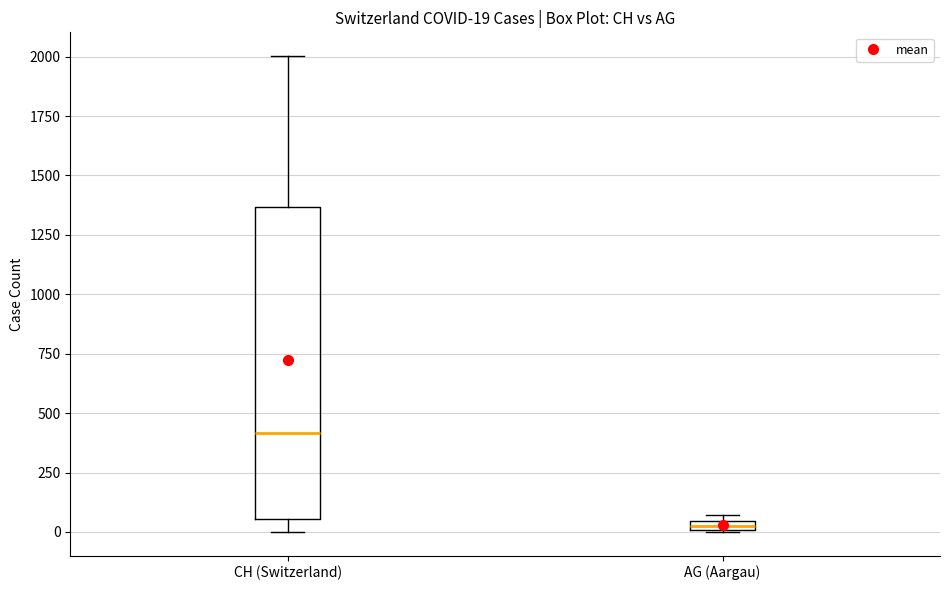

Which box is the tallest, from its lower edge to its upper edge?

CH (Switzerland)